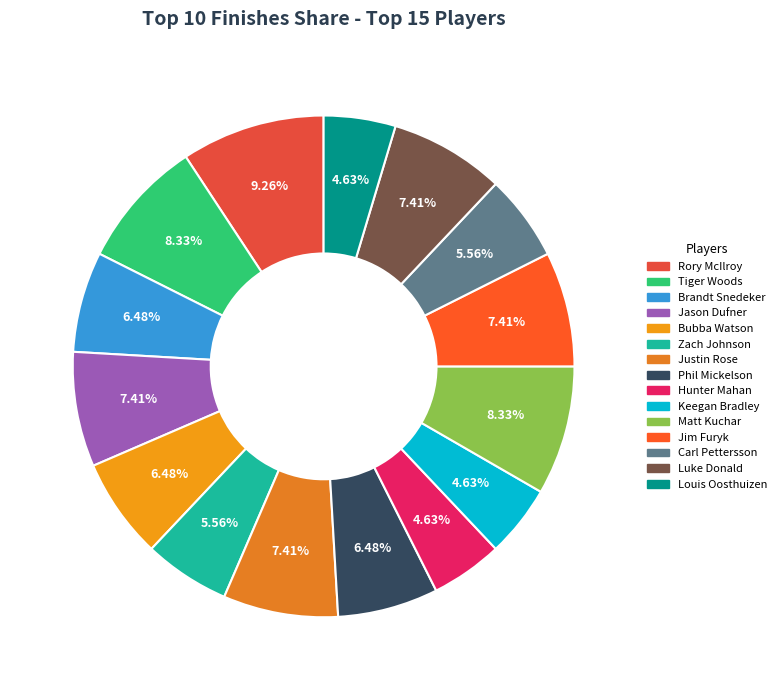

To the nearest percent, what is the average slice percentage?

7%